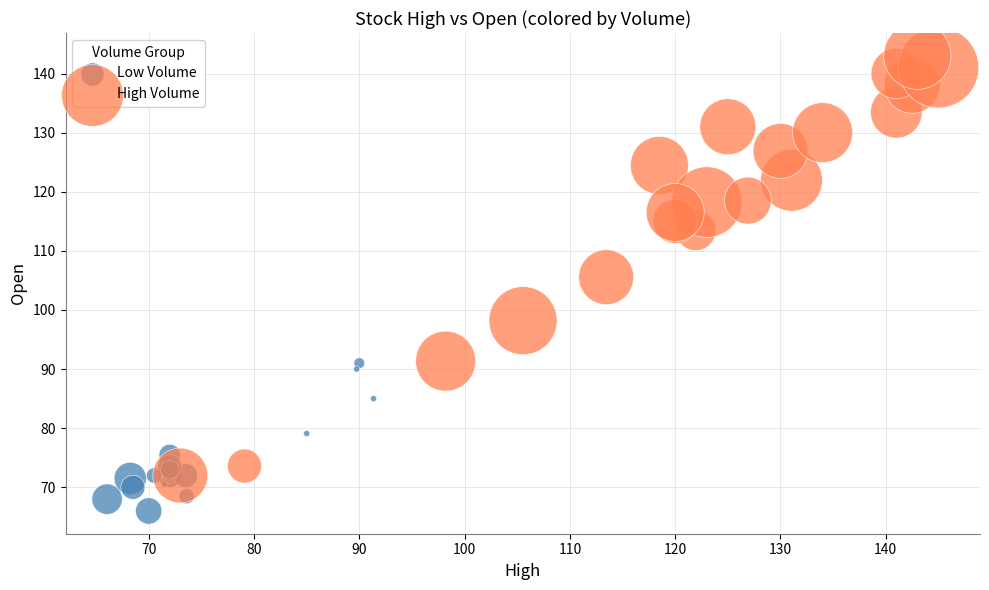

Which series reaches the minimum Y coordinate?

Low Volume